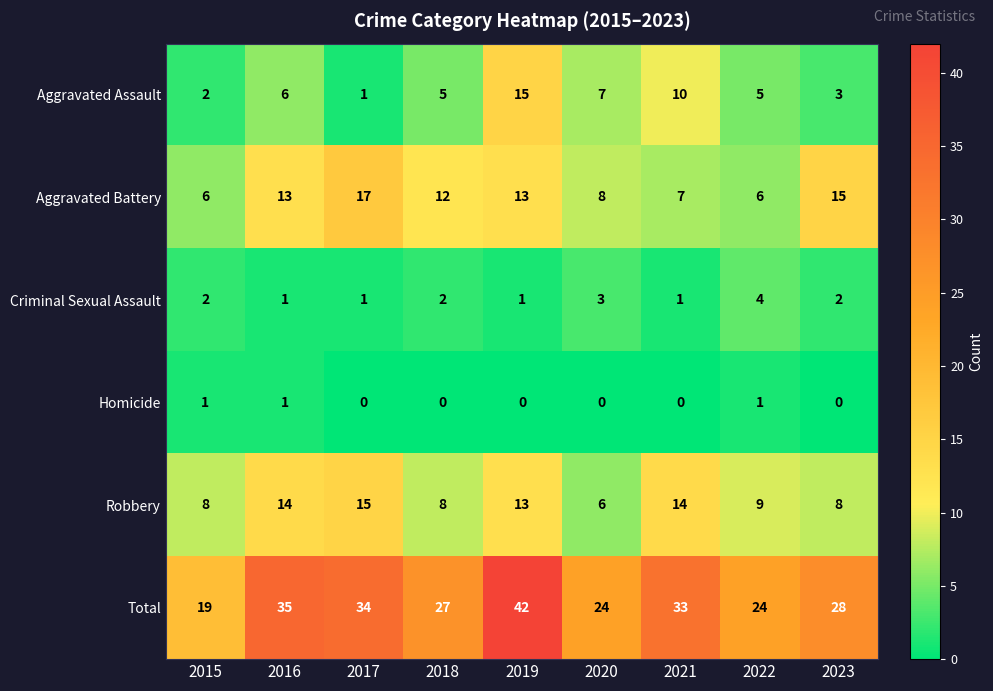

The value of Homicide at 2023 is 0. True or false?

True